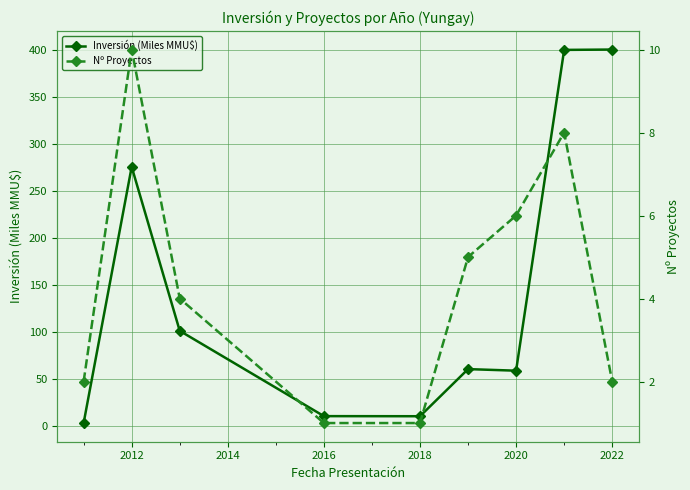

The value of Inversión (Miles MMU$) at 2016 is 10.0. True or false?

True